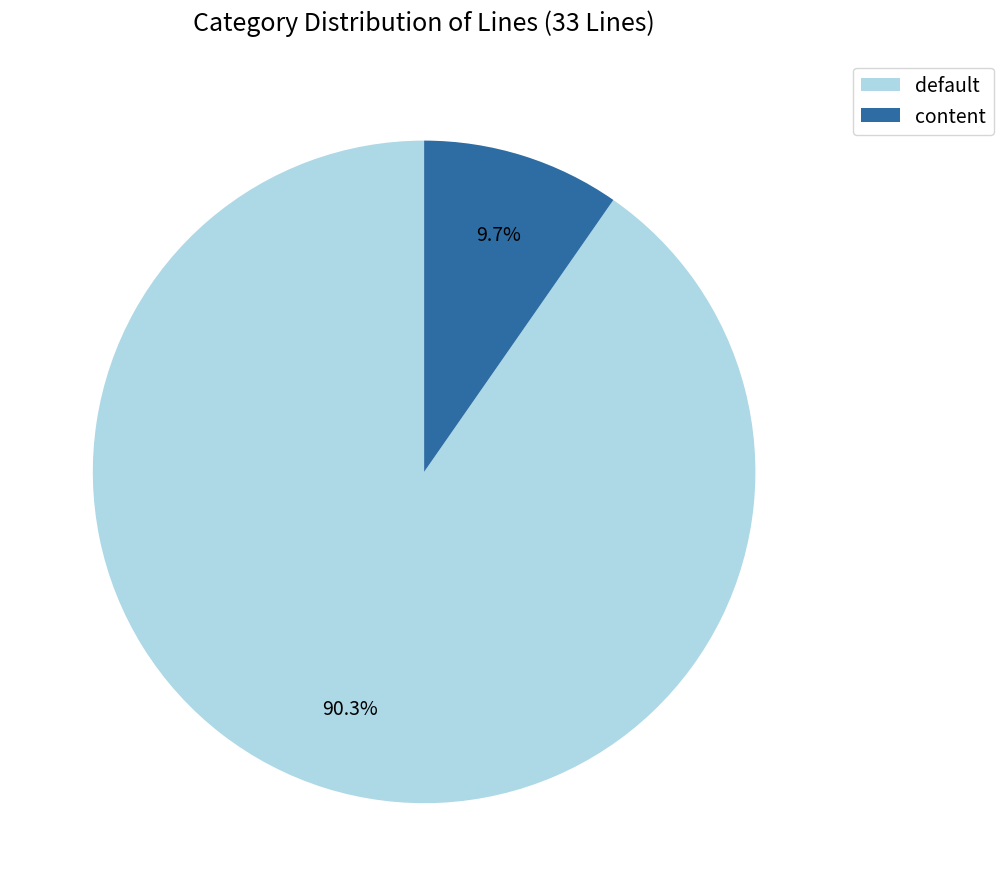

What percentage is the default slice, to the nearest percent?

90%